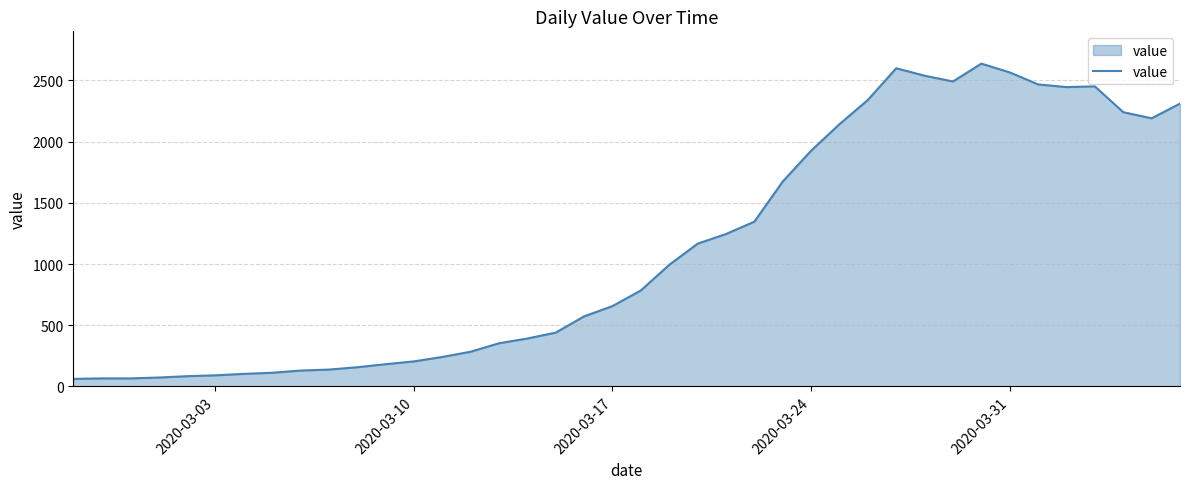

What is the smallest value displayed?

61